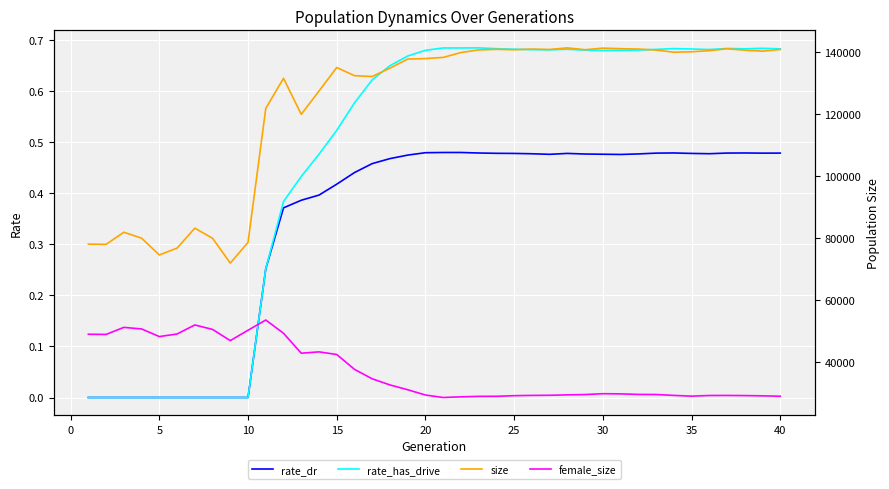

List the series in order of their peak value, lowest first.

rate_dr, rate_has_drive, female_size, size